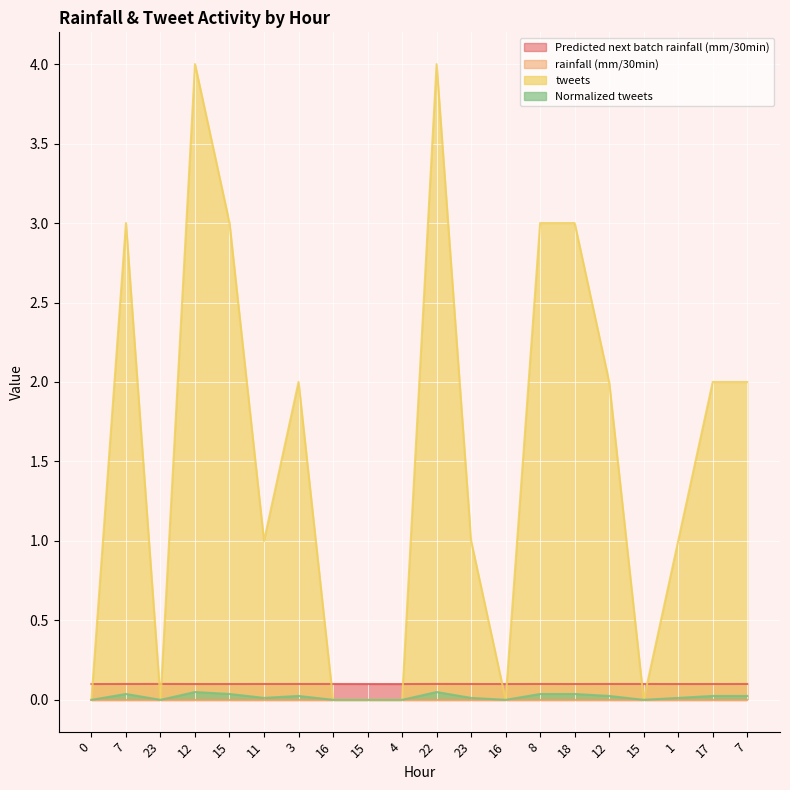

How many values in the Normalized tweets series exceed 0?

13